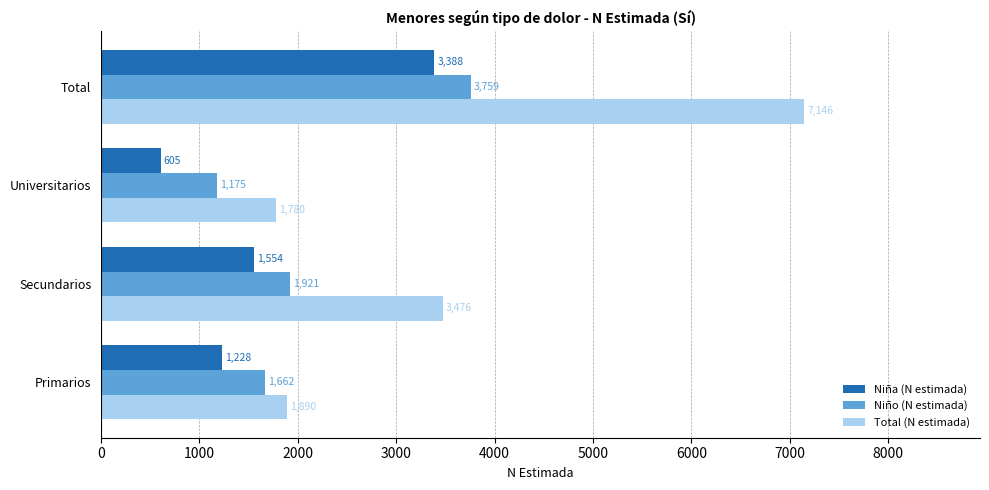

How many values in the Niña (N estimada) series are below 1554?

2